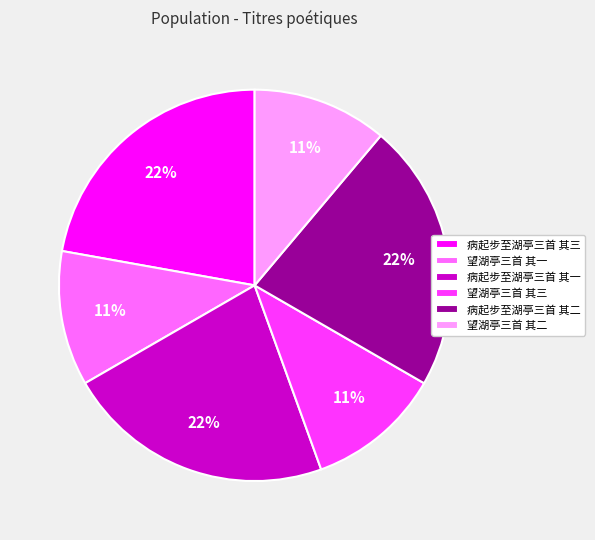

The 病起步至湖亭三首 其一 slice represents 8% of the pie. True or false?

False